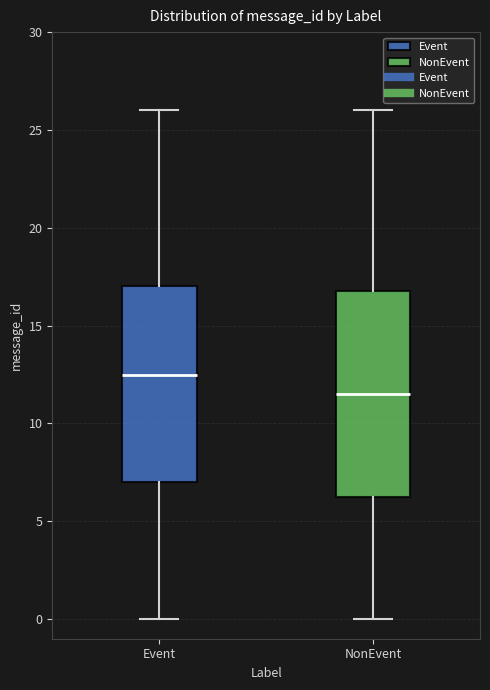

Reading left to right, read every box against the y-axis: the position of its median line, the range the box covers, and the ends of its whiskers. The values are not printed on the chart, so give them approximately, as read against the axis.

Event: median 12.5, box 7.0 to 17.0, whiskers 0.0 to 26.0
NonEvent: median 11.5, box 6.5 to 17.0, whiskers 0.0 to 26.0